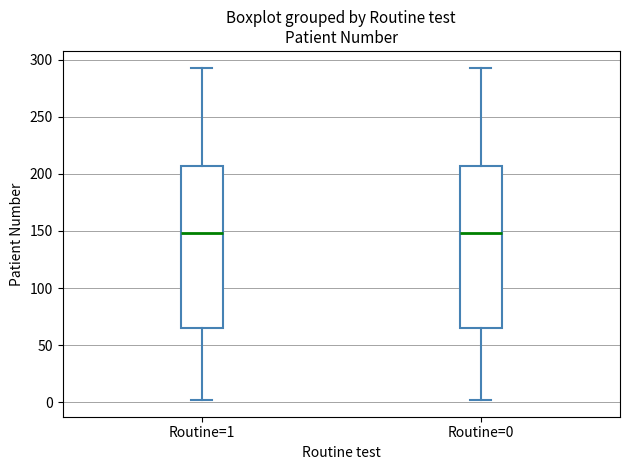

Reading left to right, read every box against the y-axis: the position of its median line, the range the box covers, and the ends of its whiskers. The values are not printed on the chart, so give them approximately, as read against the axis.

Routine=1: median 150, box 65 to 205, whiskers 0 to 295
Routine=0: median 150, box 65 to 205, whiskers 0 to 295